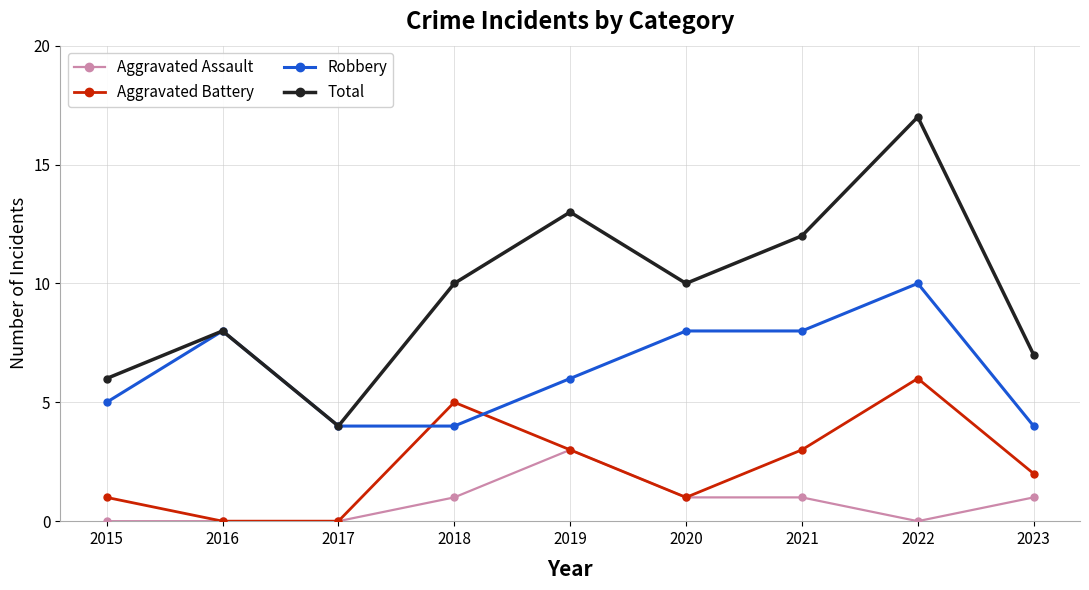

How many Robbery values are between 4 and 8?

8